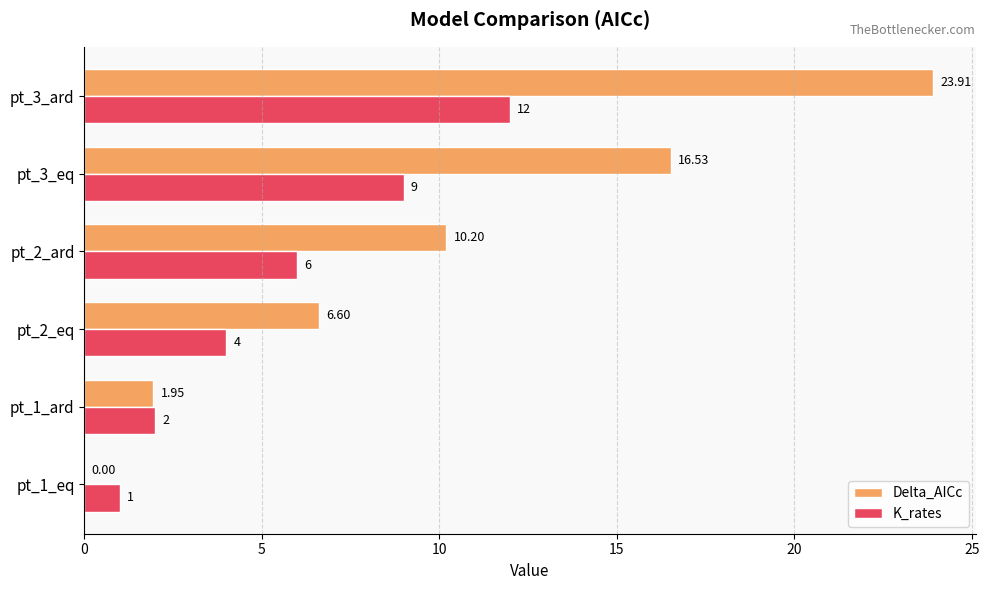

What are all the series names shown in the legend?

Delta_AICc, K_rates